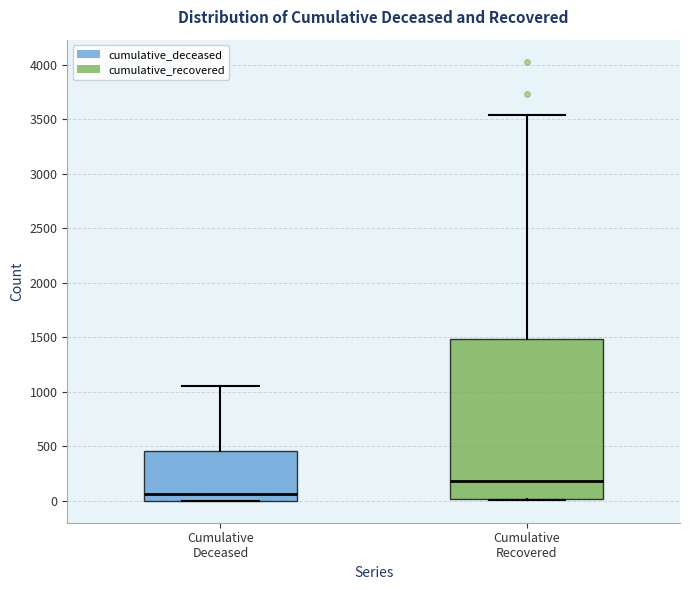

Which box has the lowest median line?

Cumulative Deceased